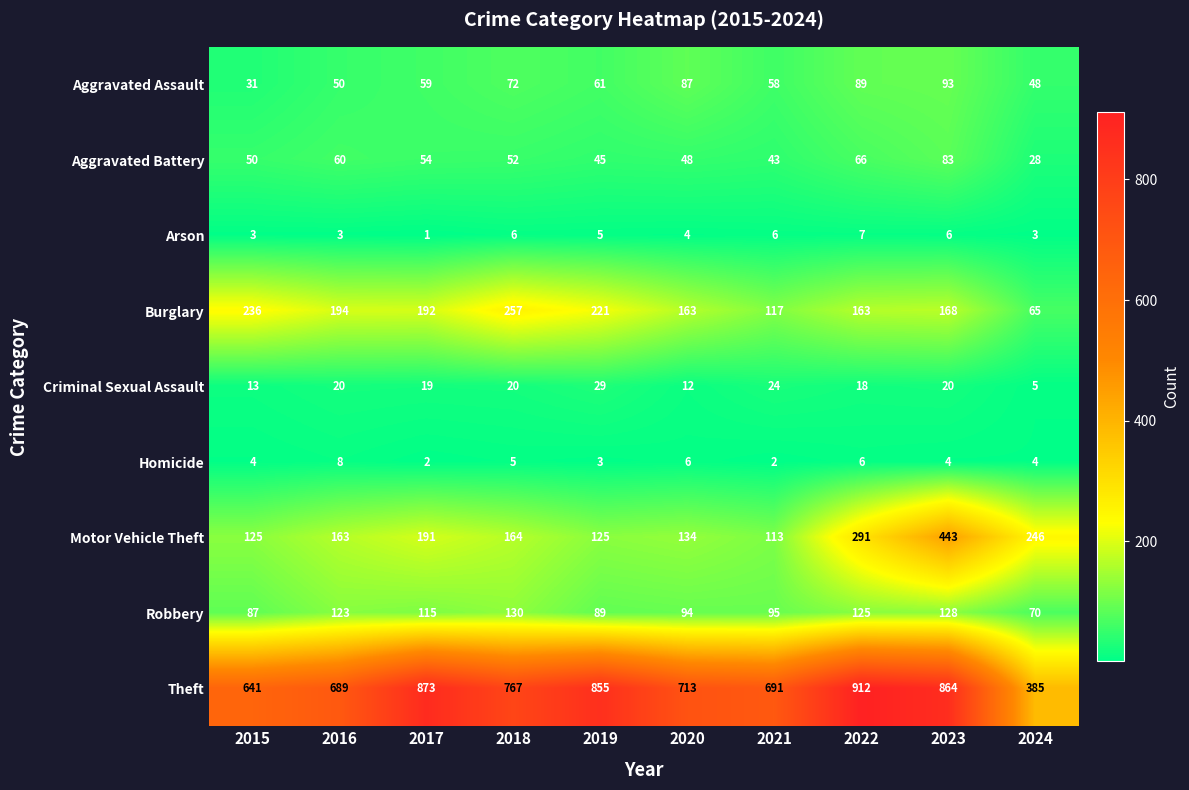

Rank the series by their maximum value, from lowest to highest.

Arson, Homicide, Criminal Sexual Assault, Aggravated Battery, Aggravated Assault, Robbery, Burglary, Motor Vehicle Theft, Theft